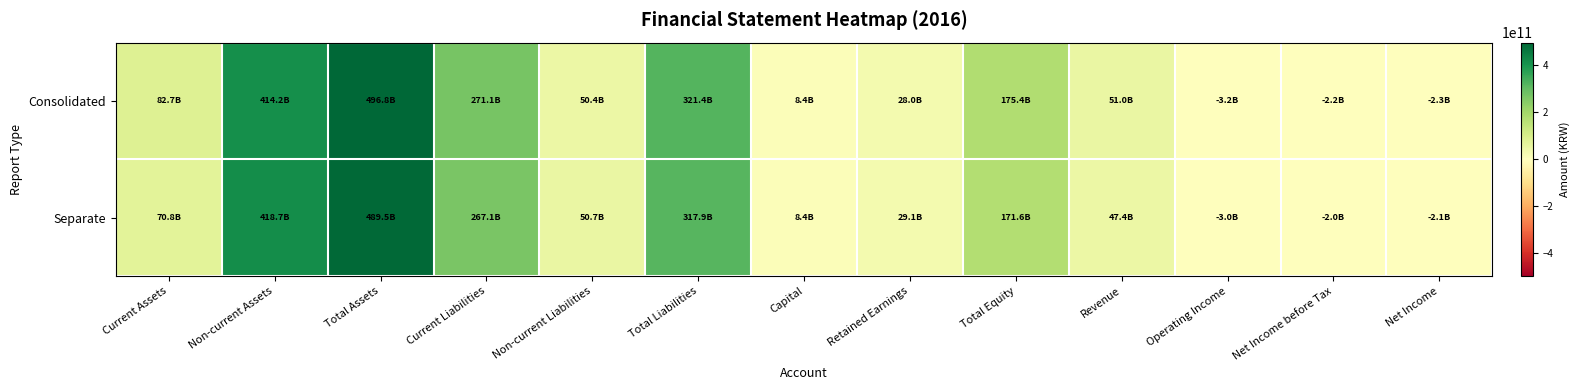

How many data points does each series have?

13